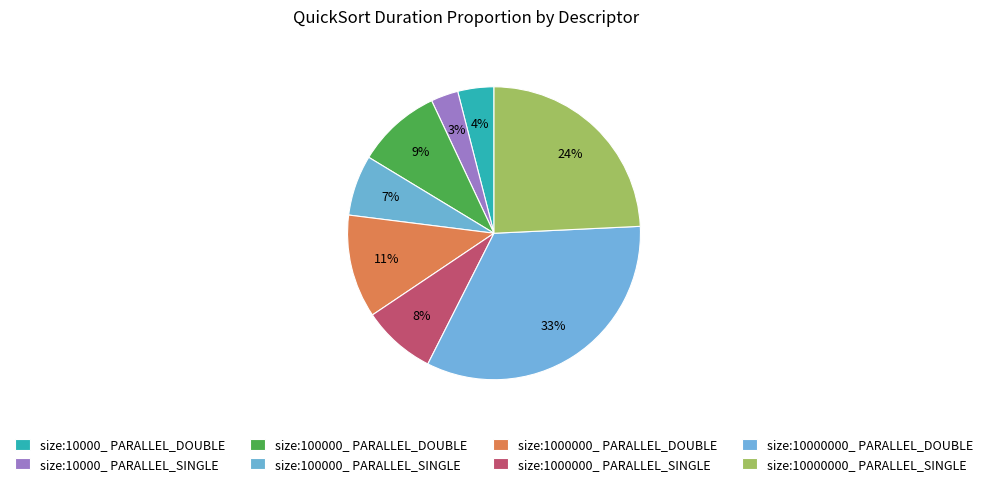

What is the largest slice in the pie chart?

size:10000000_ PARALLEL_DOUBLE